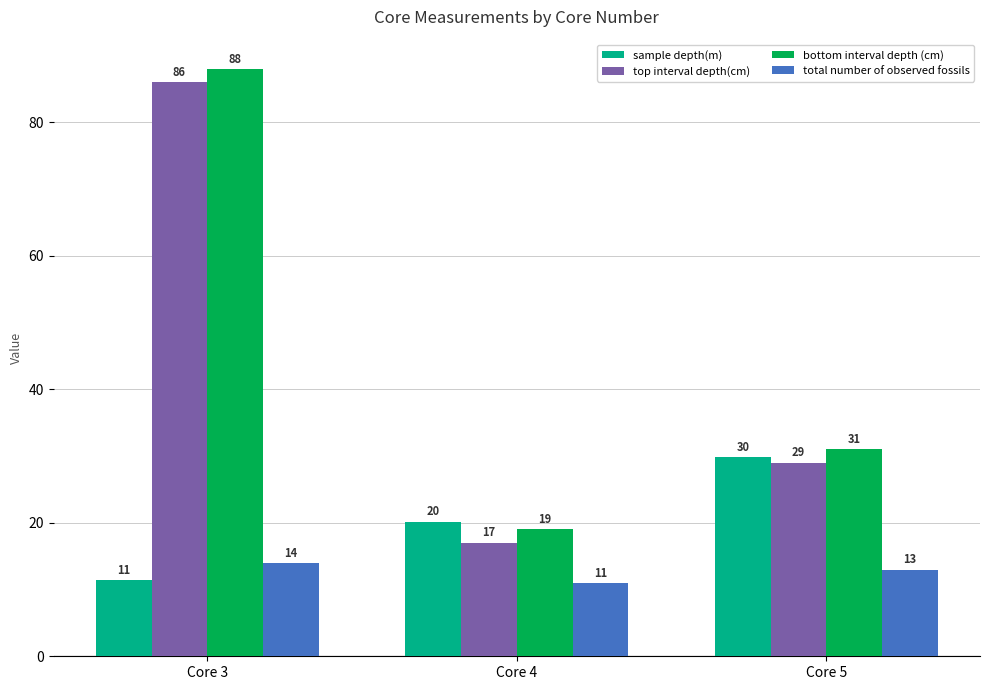

What is the difference between the highest and lowest values at Core 5?

18.0